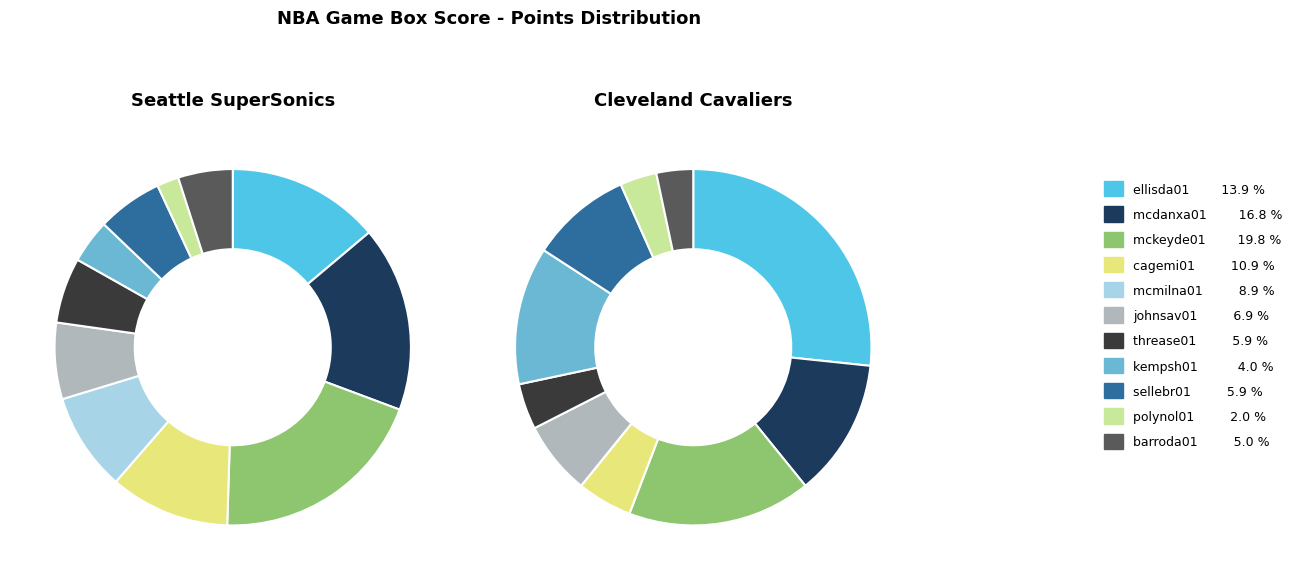

Rank the categories by value from highest to lowest.

mckeyde01, mcdanxa01, ellisda01, cagemi01, mcmilna01, johnsav01, threase01, sellebr01, barroda01, kempsh01, polynol01